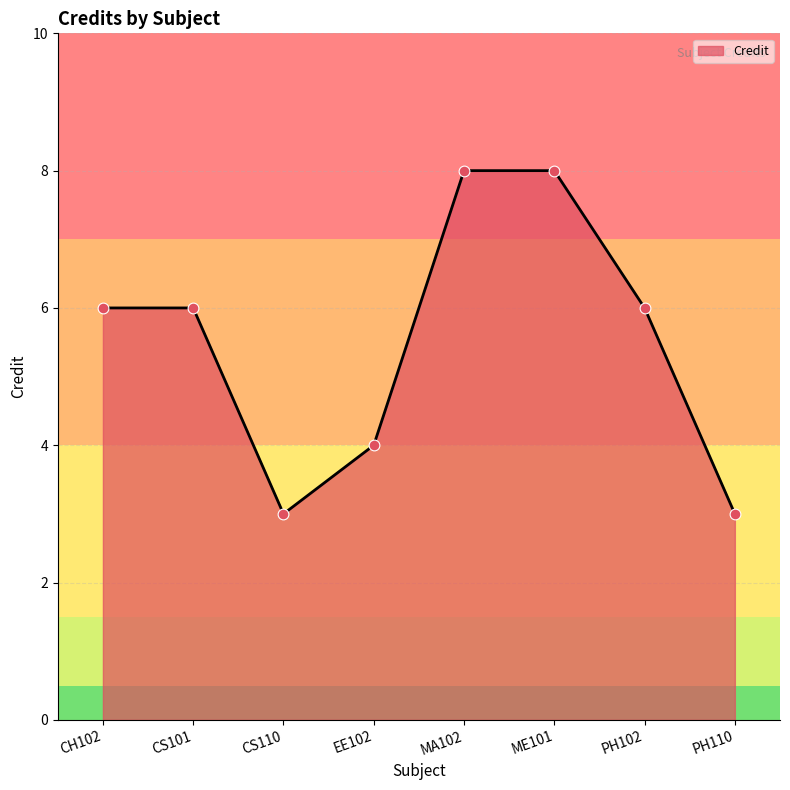

What is the ratio of the value at CH102 to the value at PH110?

2.0